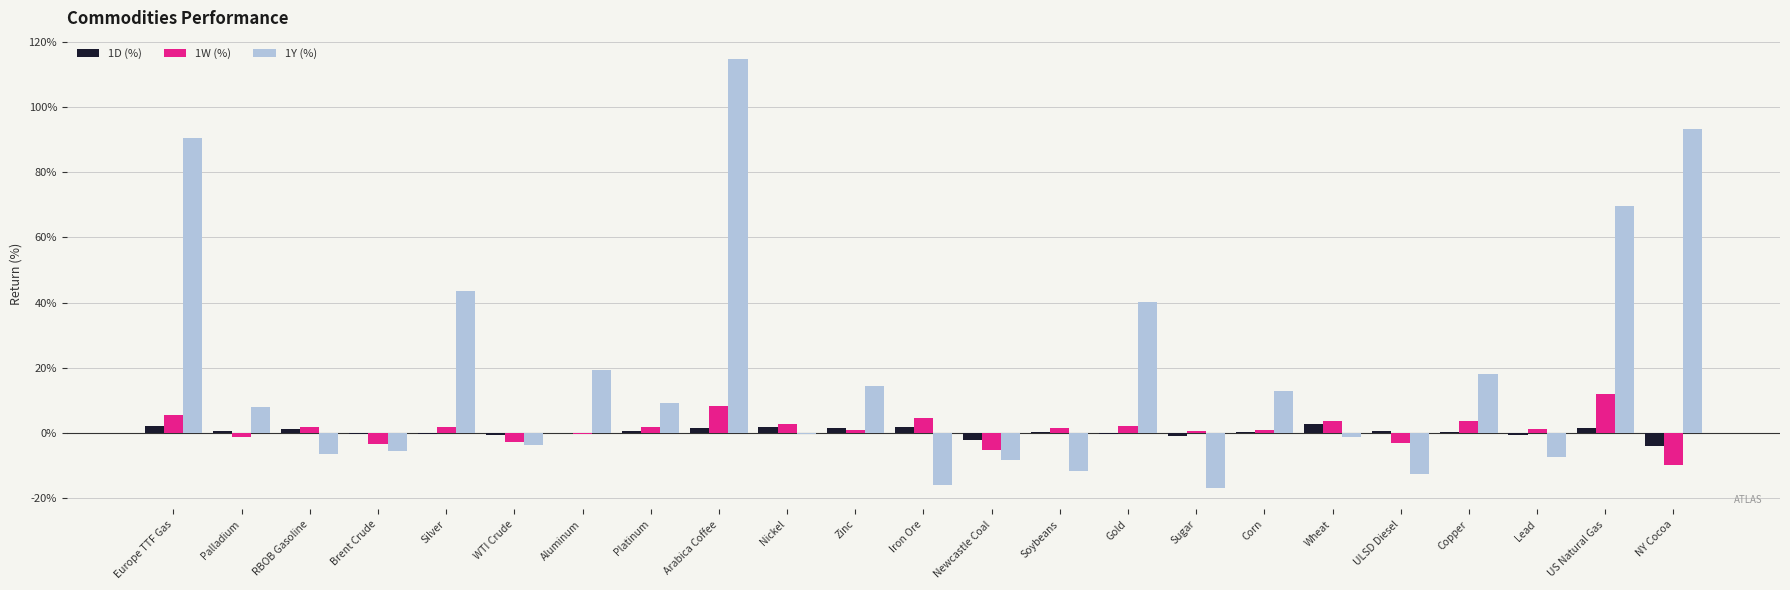

Is it true that 1Y (%) equals 18.0 at Copper?

True